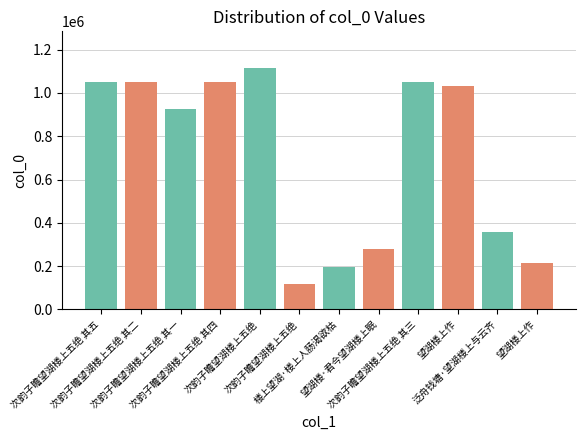

Reading left to right, extract all data points from this chart.

1051453	1051450	924534	1051452	1117121	117632	195894	277916	1051451	1032066	359348	214317